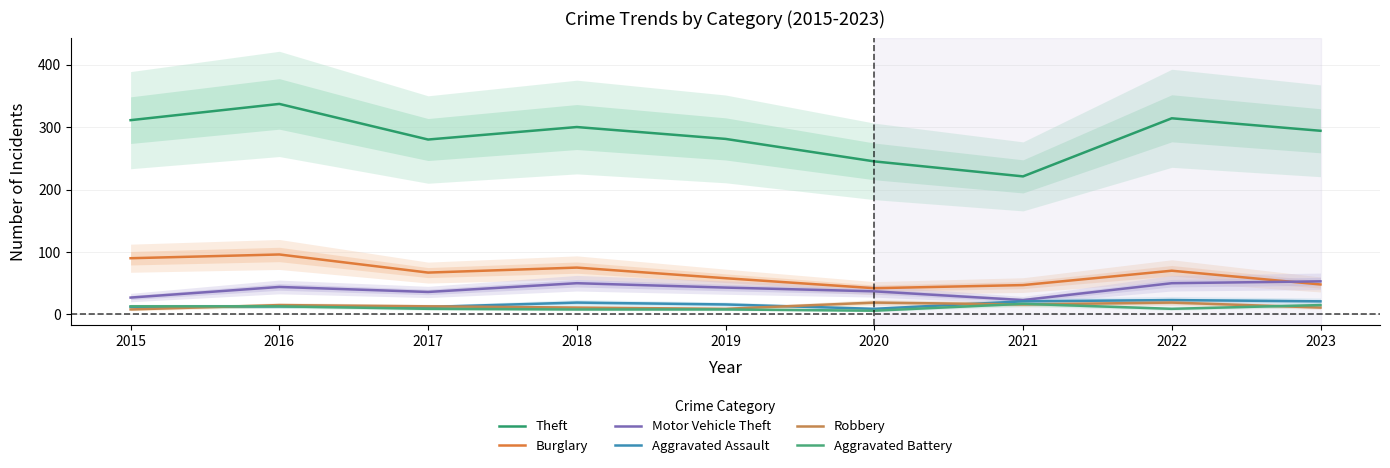

List the series in order of their peak value, lowest first.

Aggravated Battery, Robbery, Aggravated Assault, Motor Vehicle Theft, Burglary, Theft